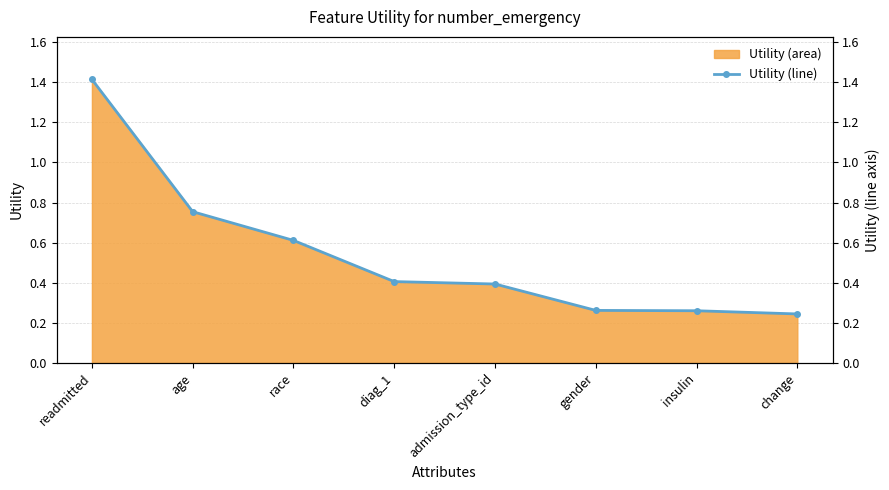

Rank the categories by value from lowest to highest.

change, insulin, gender, admission_type_id, diag_1, race, age, readmitted